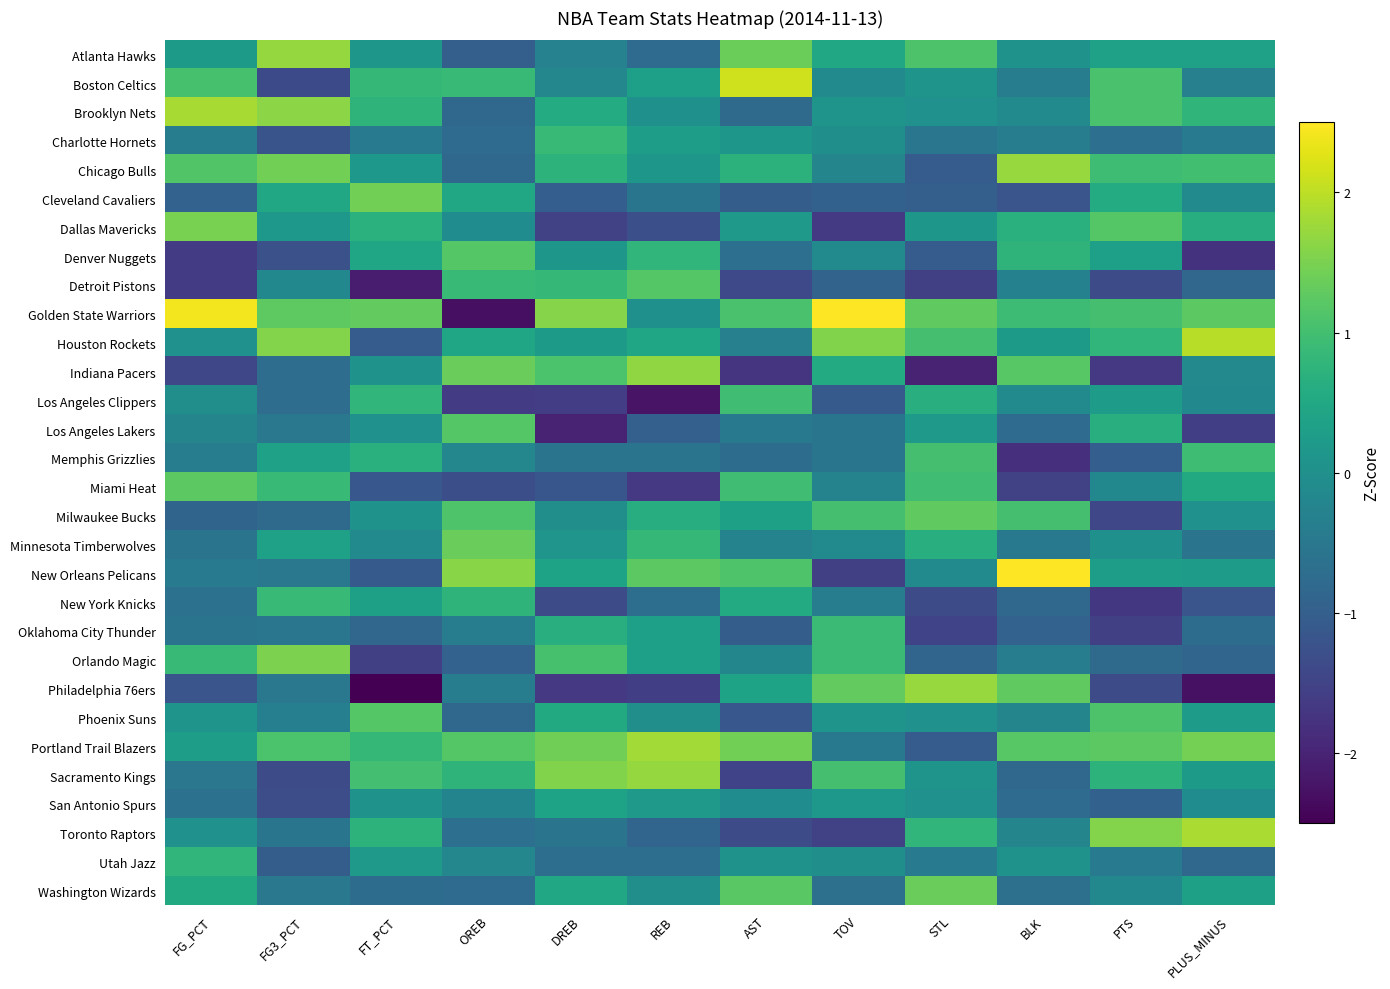

Which category has the lowest value across all series?

FT_PCT